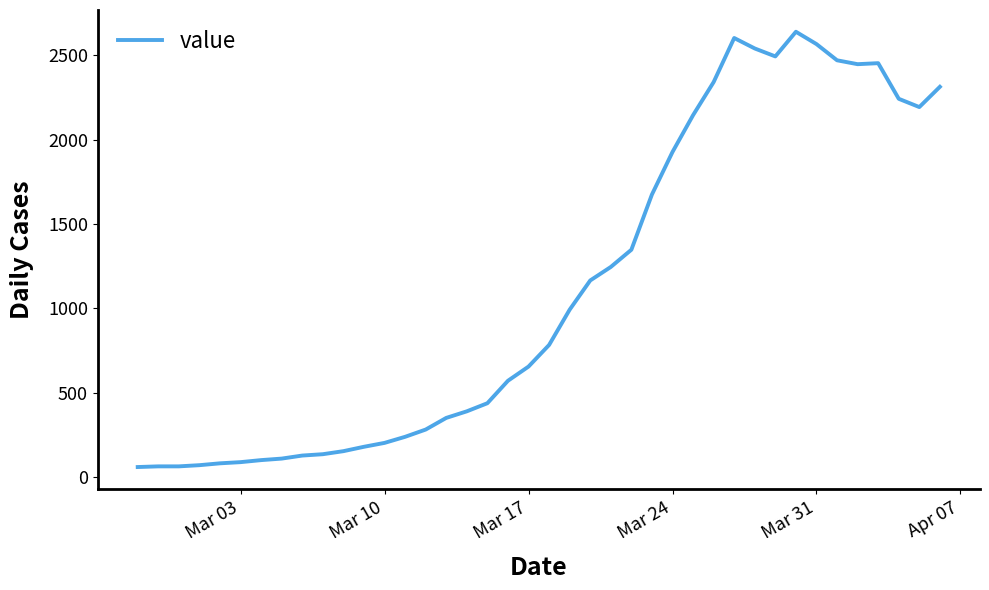

What is the difference between the maximum and minimum values?

2578